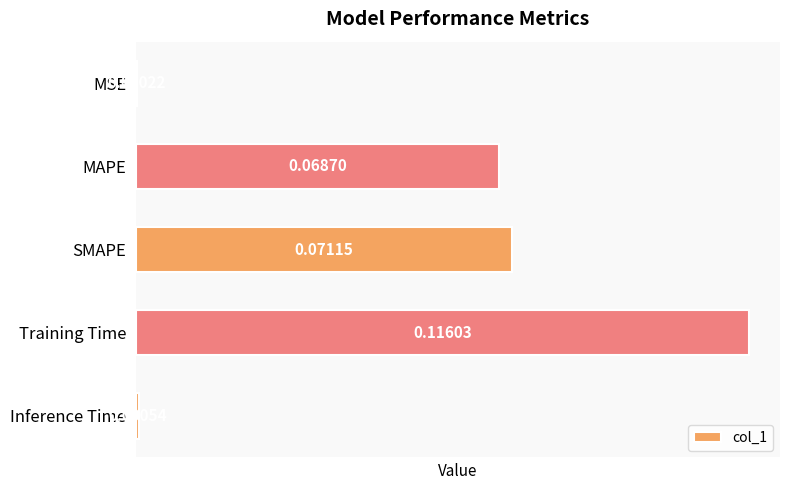

Are the bars horizontal?

Yes